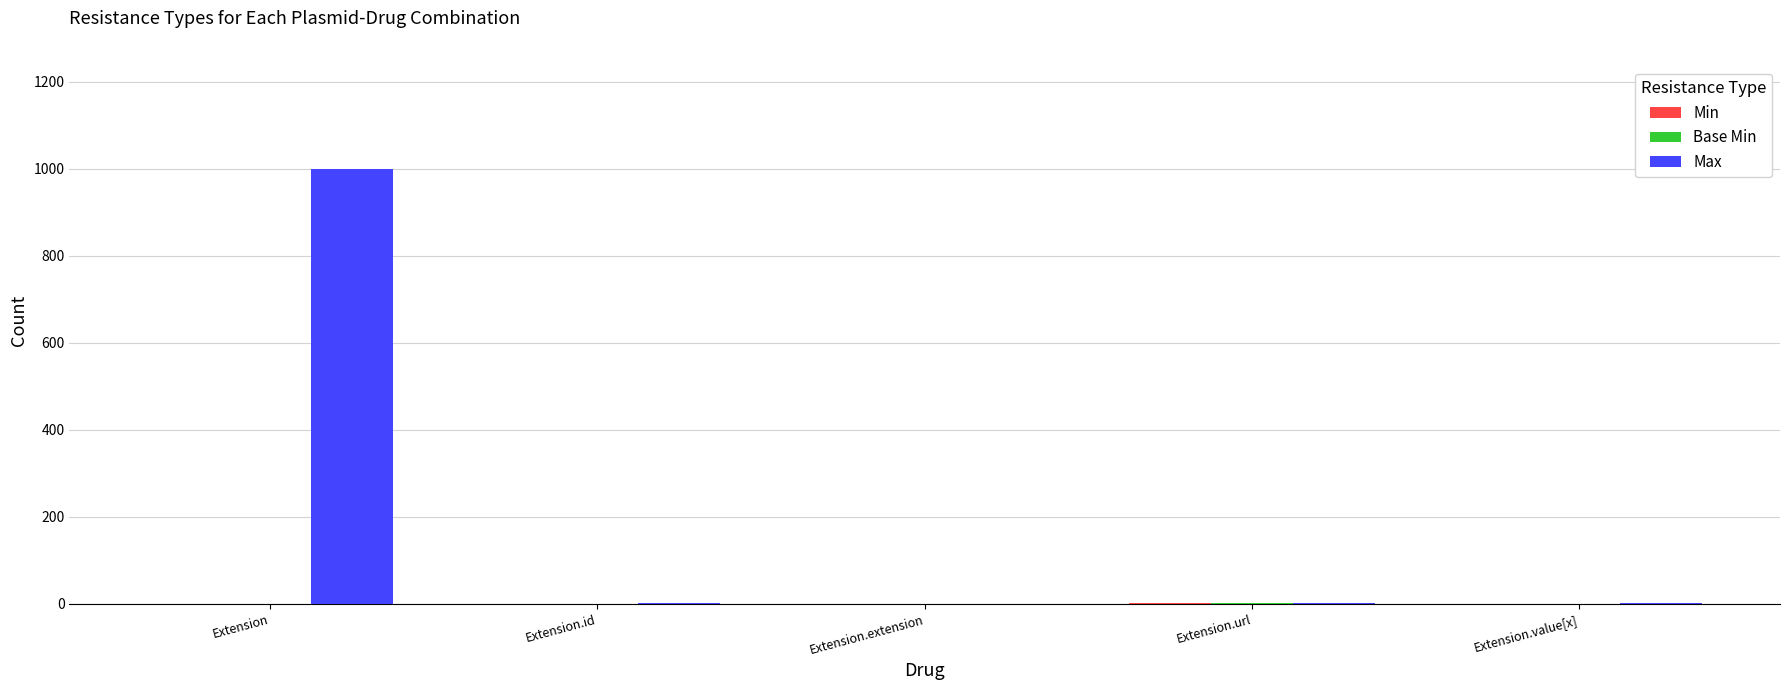

Which series has the largest total across all categories?

Max